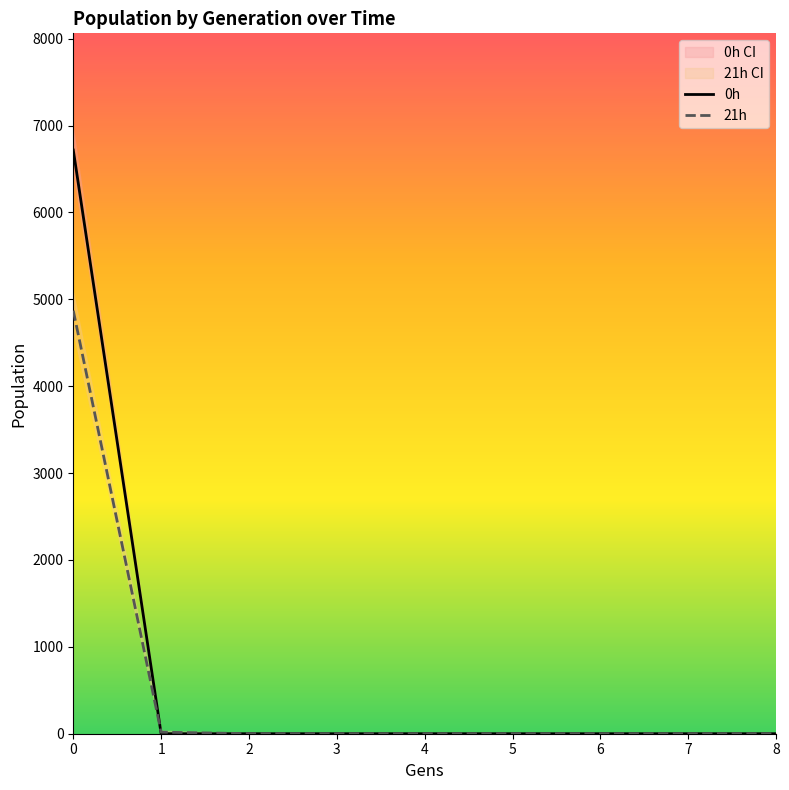

Does the chart have visible grid lines?

No